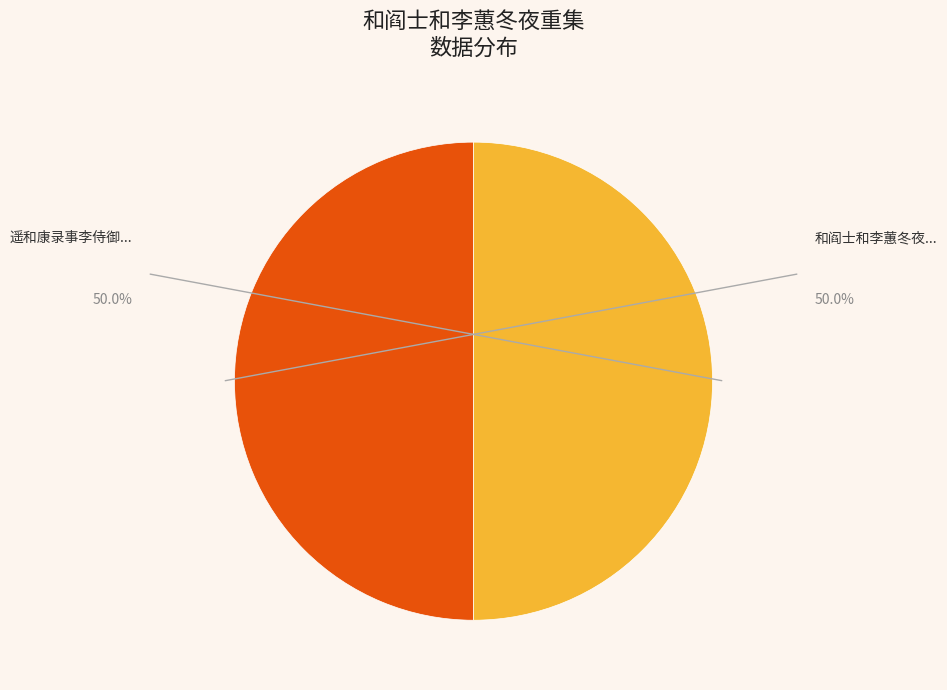

How many segments does this pie chart have?

2